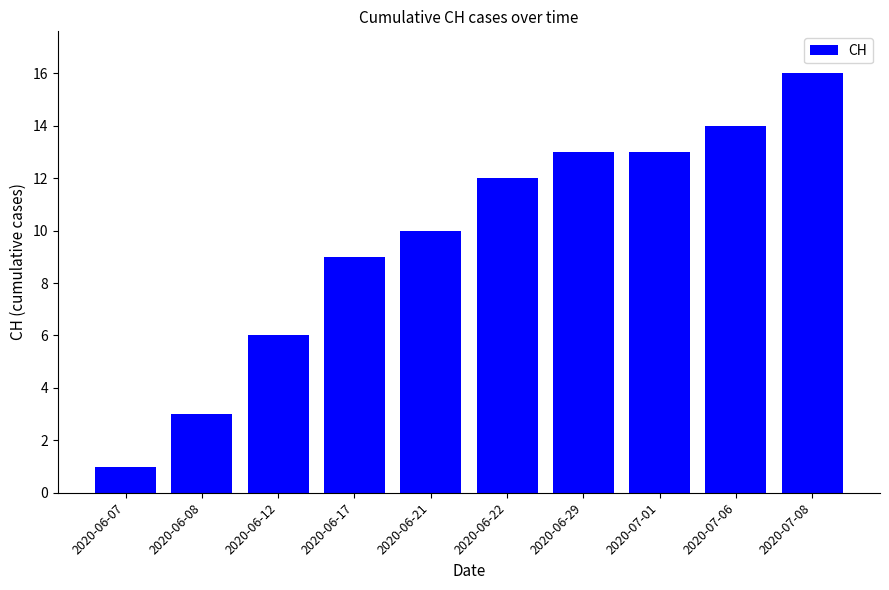

What is the label of the 1st bar from the right?

2020-07-08